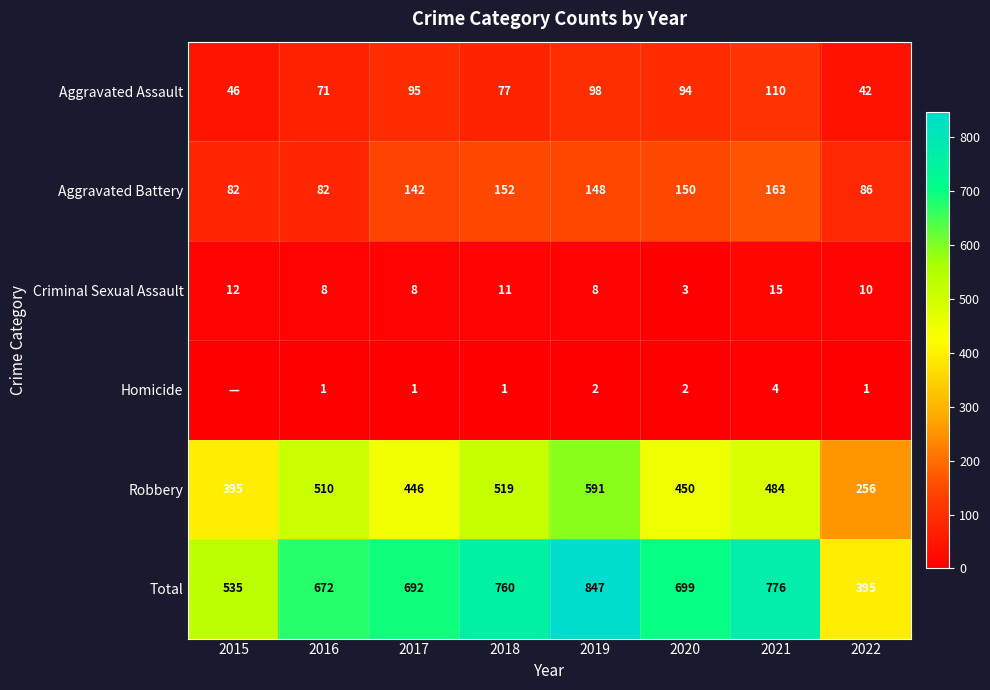

Which series changed the most between 2019 and 2021?

Robbery